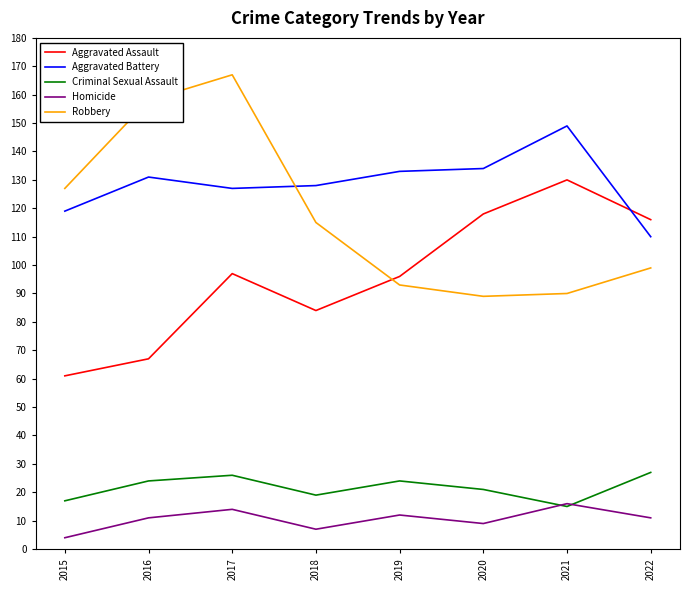

How many series are shown in this chart?

5